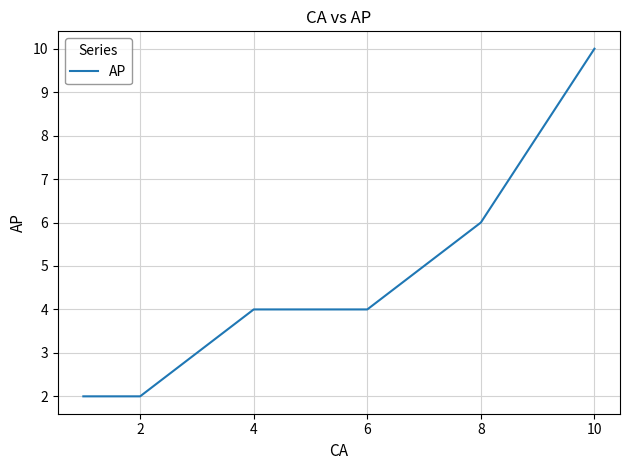

What is the difference between the maximum and minimum values?

8